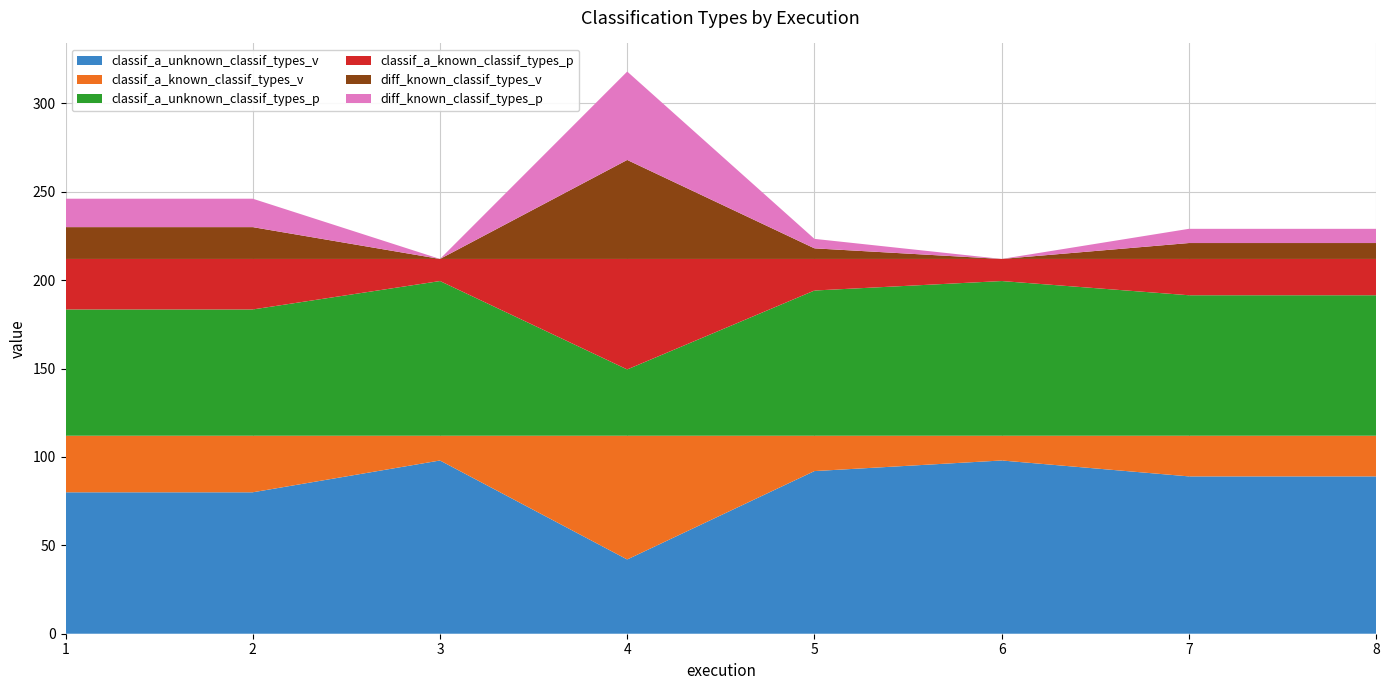

Reading right to left, extract all data points from this chart.

classif_a_unknown_classif_types_v: 8=89.0	7=89.0	6=98.0	5=92.0	4=42.0	3=98.0	2=80.0	1=80.0
classif_a_known_classif_types_v: 8=23.0	7=23.0	6=14.0	5=20.0	4=70.0	3=14.0	2=32.0	1=32.0
classif_a_unknown_classif_types_p: 8=79.5	7=79.5	6=87.5	5=82.1	4=37.5	3=87.5	2=71.4	1=71.4
classif_a_known_classif_types_p: 8=20.5	7=20.5	6=12.5	5=17.9	4=62.5	3=12.5	2=28.6	1=28.6
diff_known_classif_types_v: 8=9.0	7=9.0	6=0.0	5=6.0	4=56.0	3=0.0	2=18.0	1=18.0
diff_known_classif_types_p: 8=8.0	7=8.0	6=0.0	5=5.4	4=50.0	3=0.0	2=16.1	1=16.1